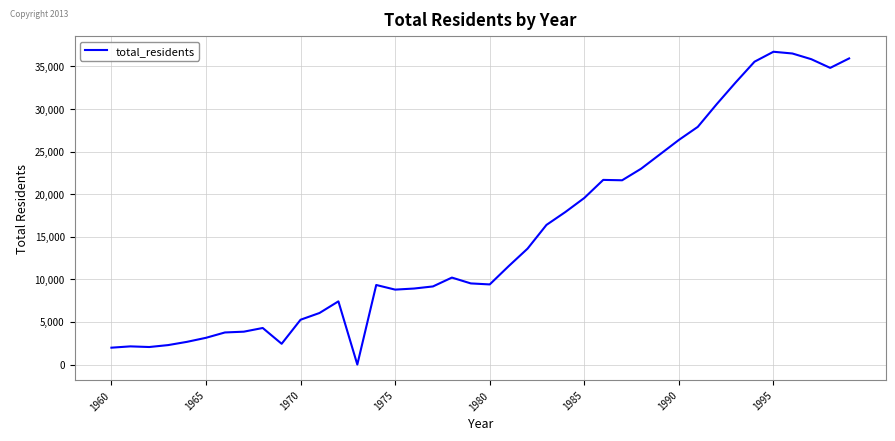

What is the greatest value displayed?

36720